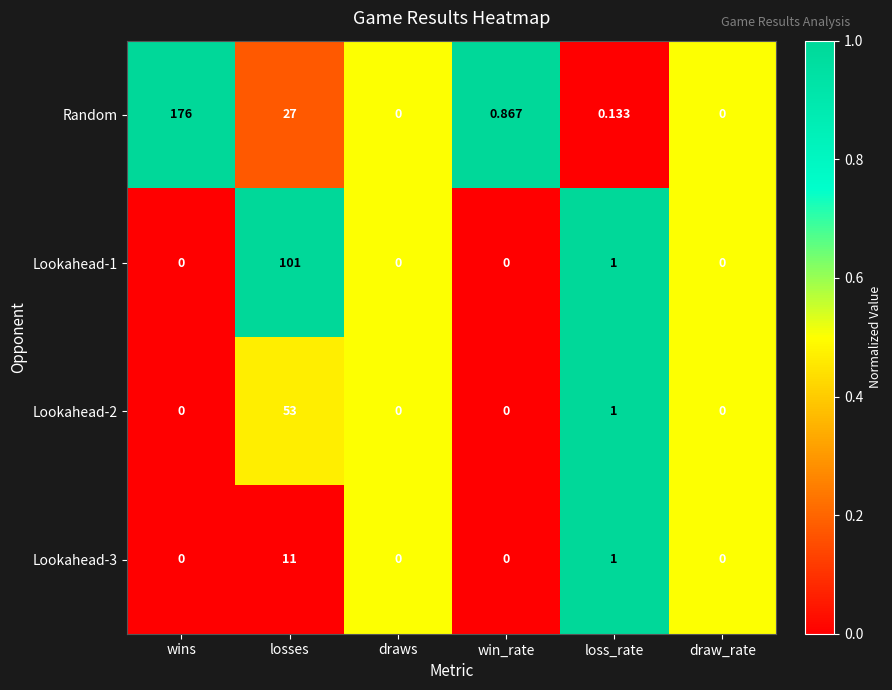

Which series has the widest spread of values?

Random